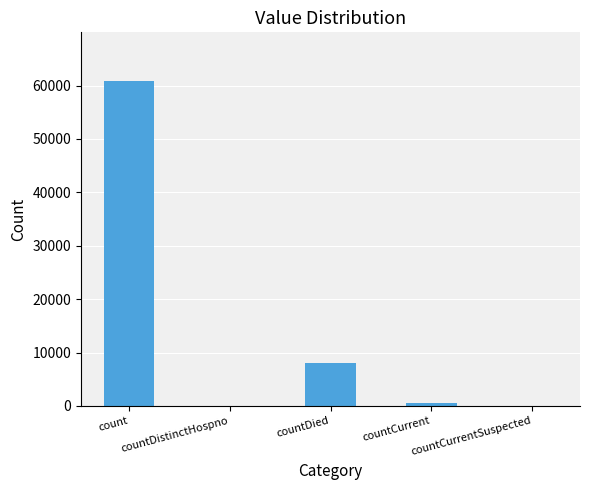

True or false: the data shows 5446 at countDied.

False